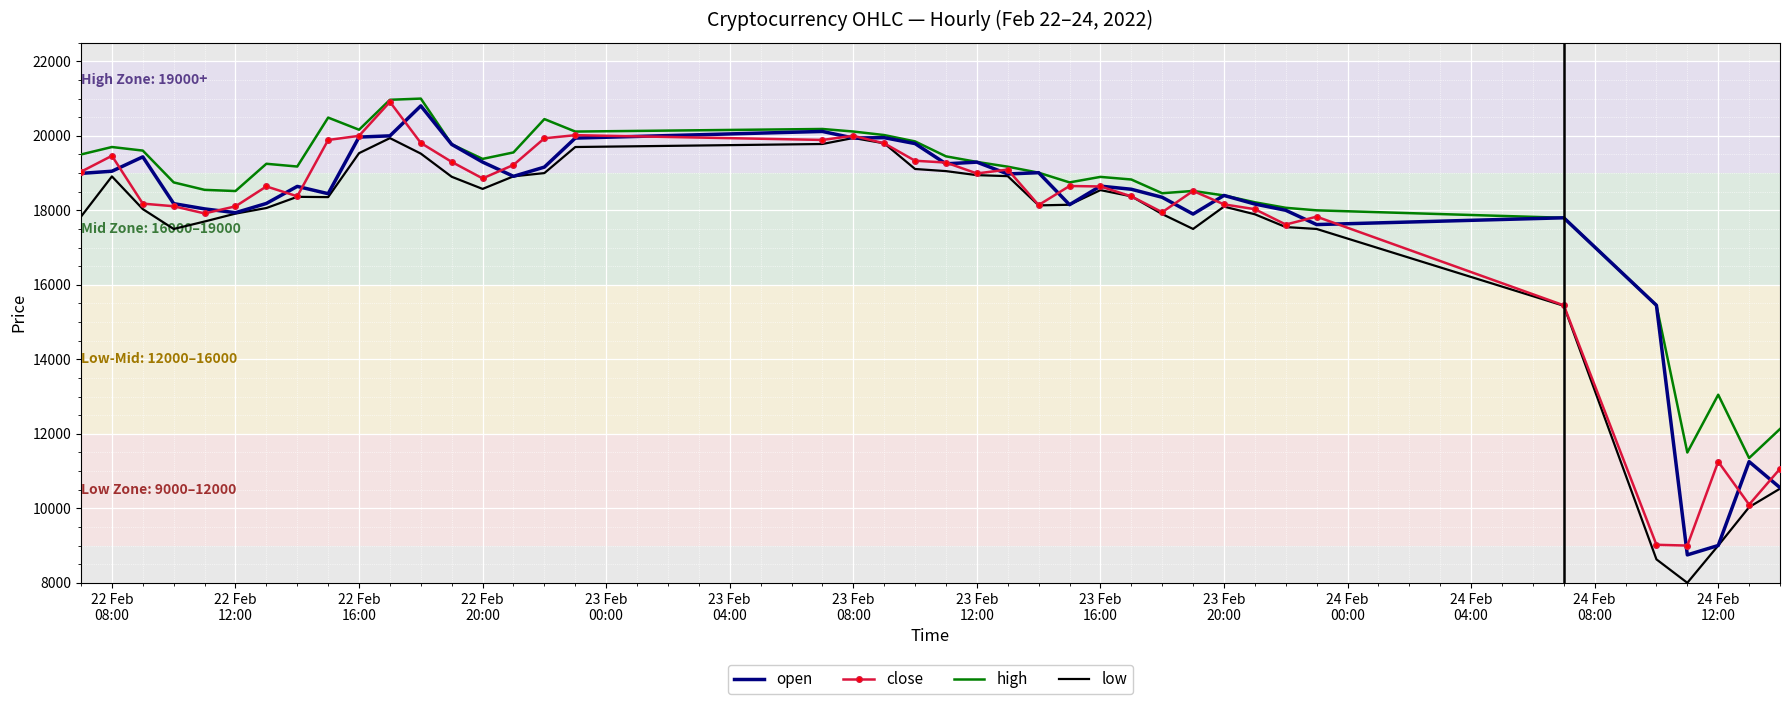

What is the minimum value shown in the chart?

8000